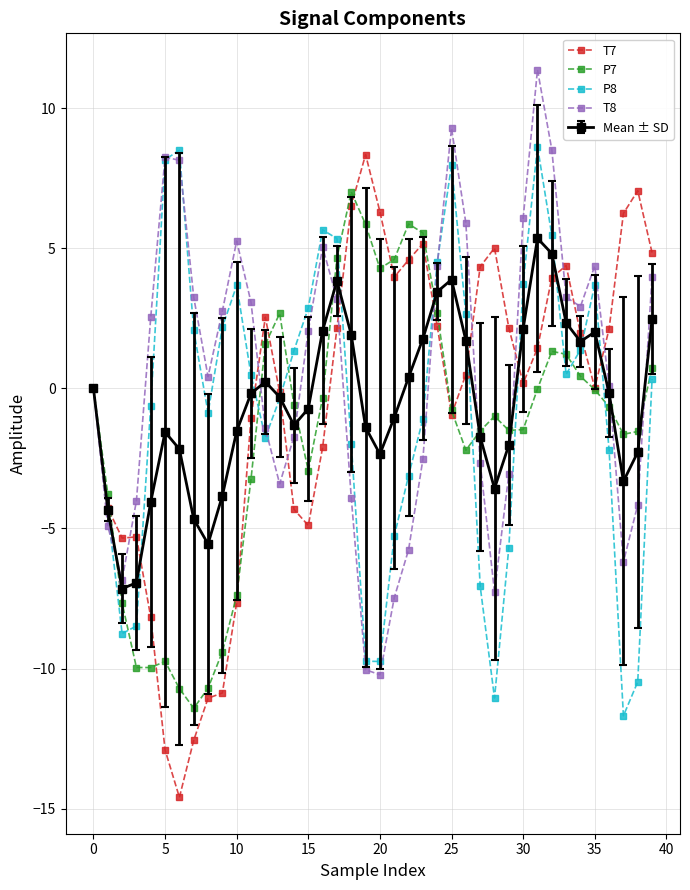

True or false: Mean ± SD has more than 2 points higher than both neighbors.

True